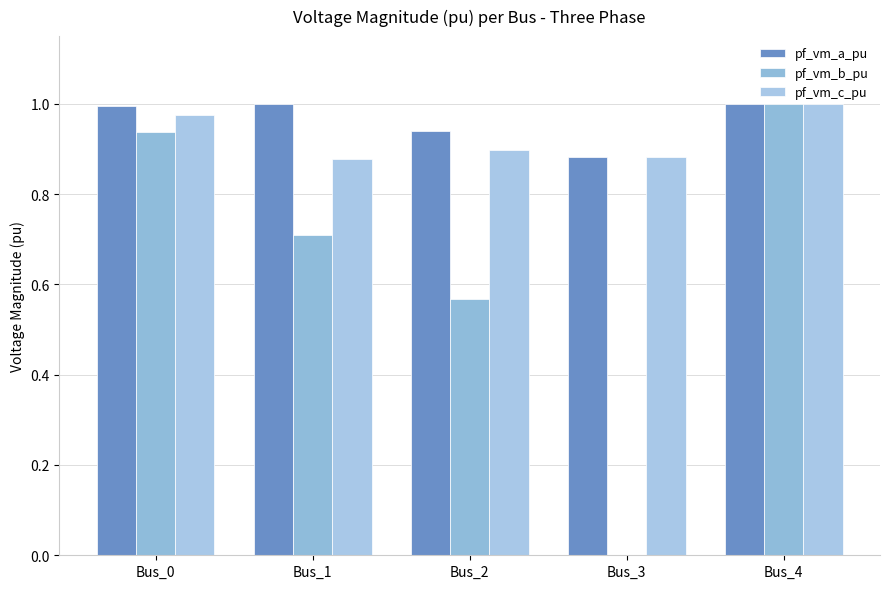

At which category is the sum across all series the highest?

Bus_4